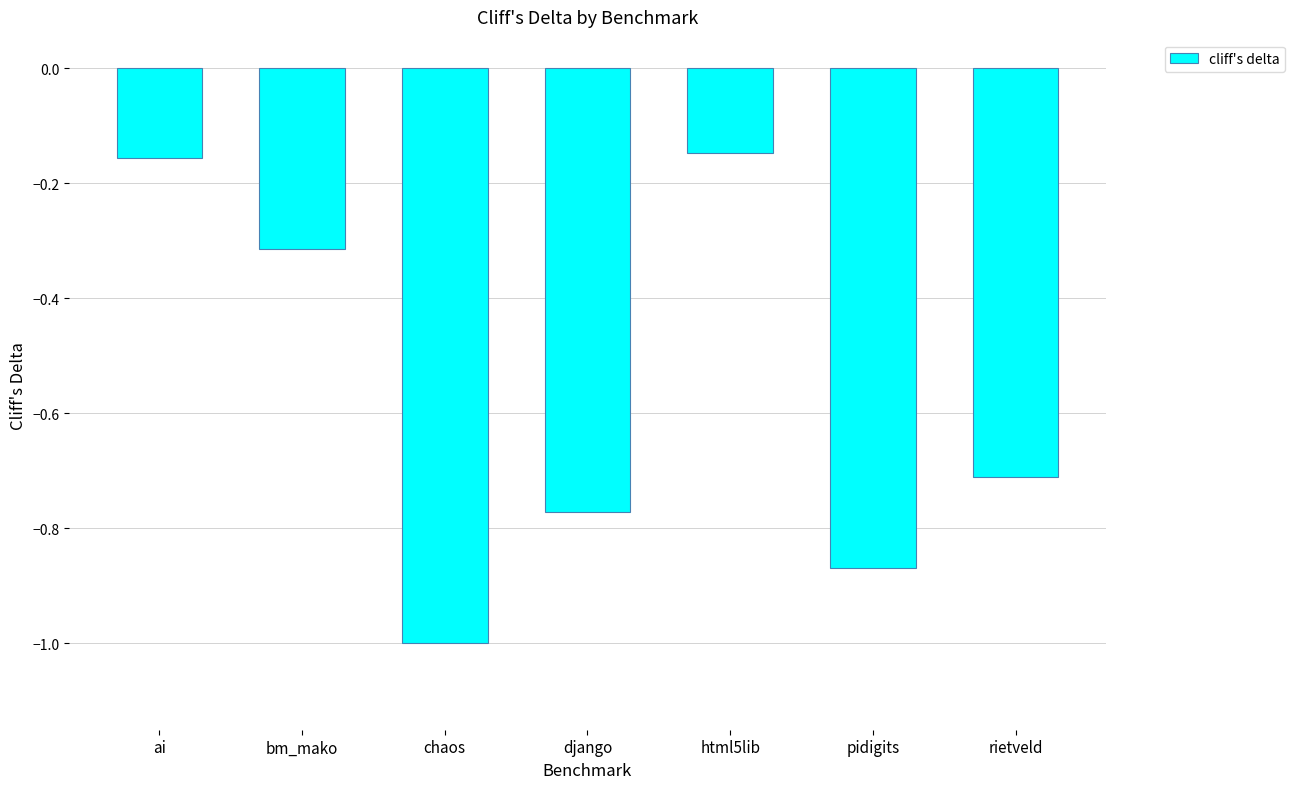

The chart shows a value of -0.0 at html5lib. True or false?

False